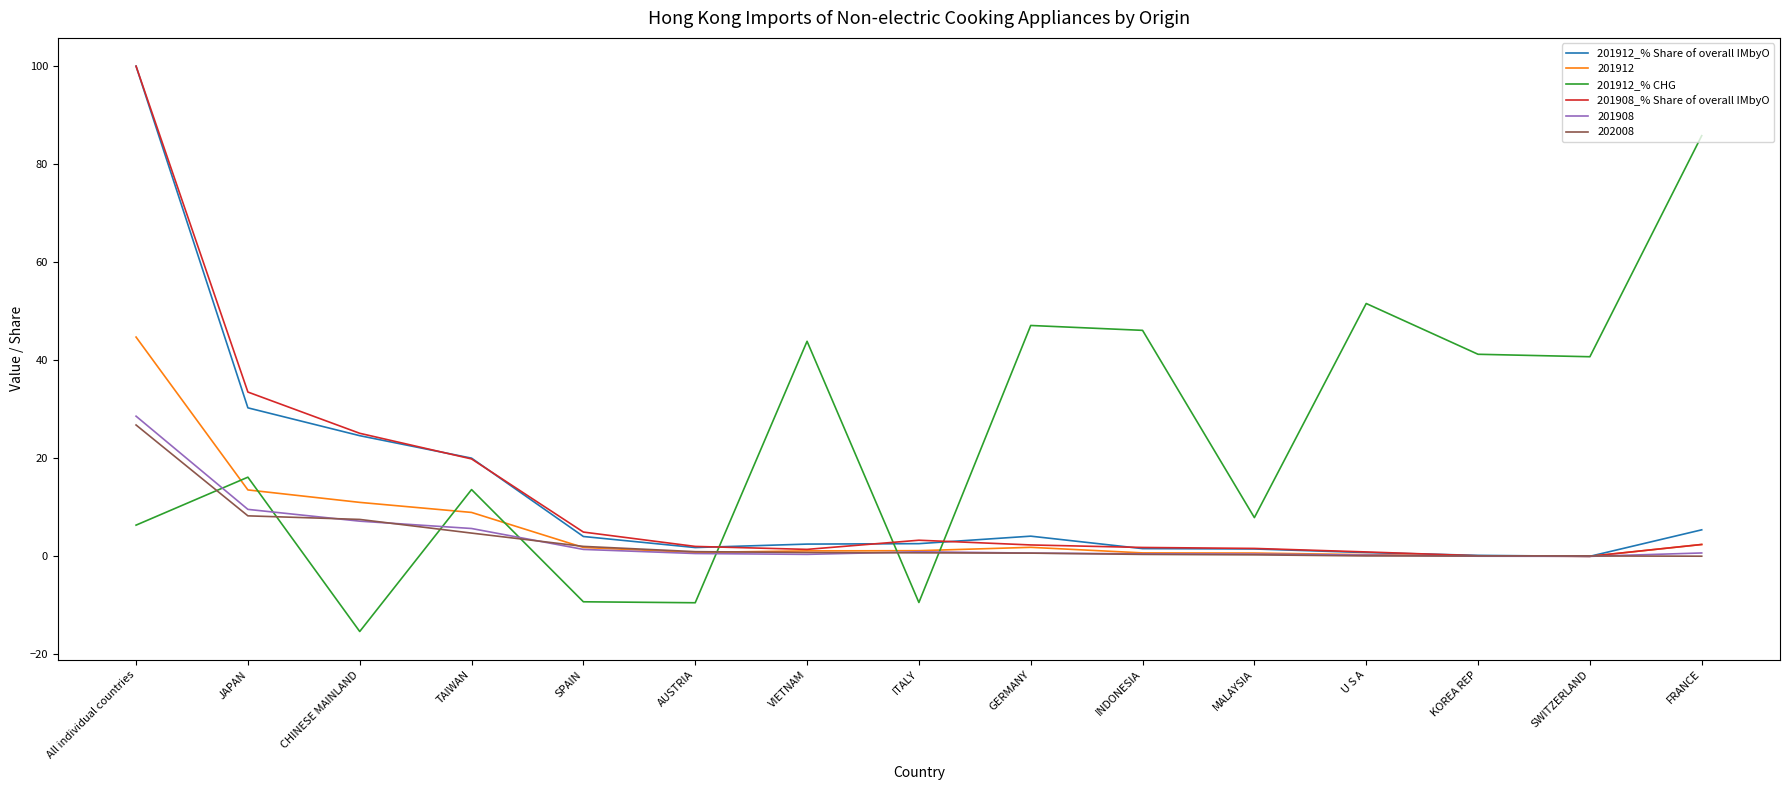

Where do 201912_% Share of overall IMbyO and 201912_% CHG first cross each other?

AUSTRIA and VIETNAM